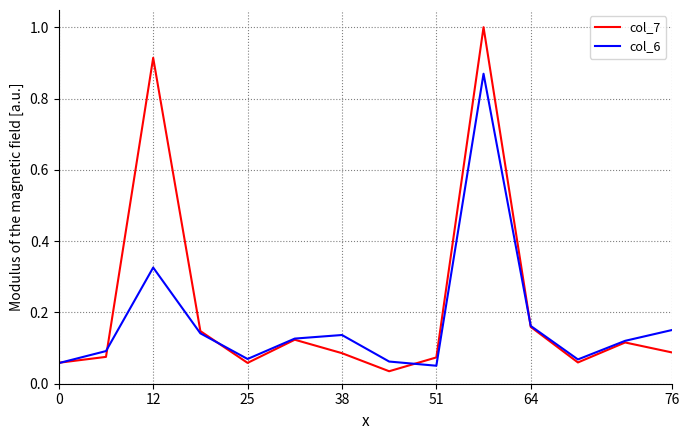

Count the number of data series in this chart.

2